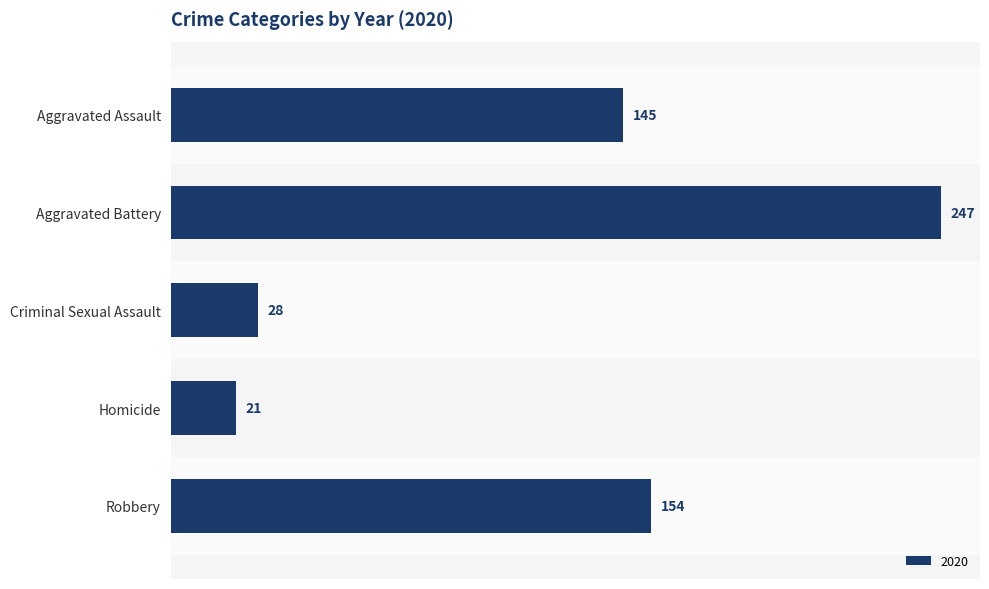

What is the value of the 3rd bar from the top?

28